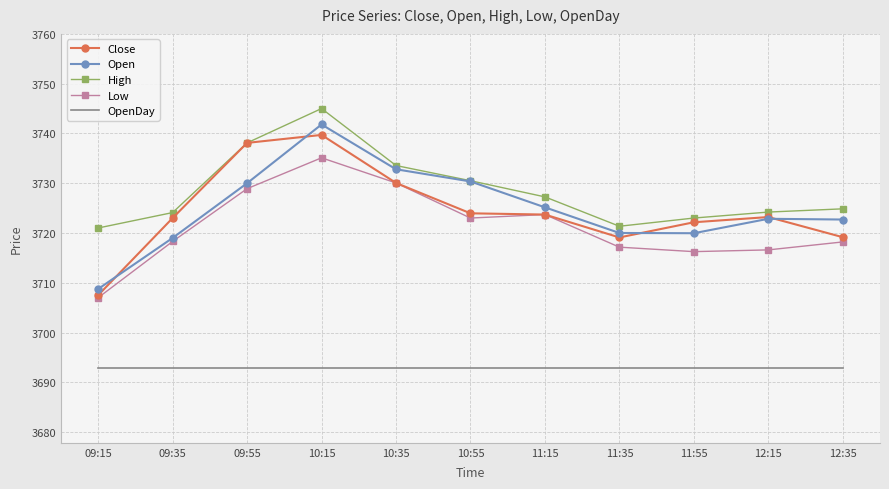

The value of Close at 11:15 is 6188.6. True or false?

False